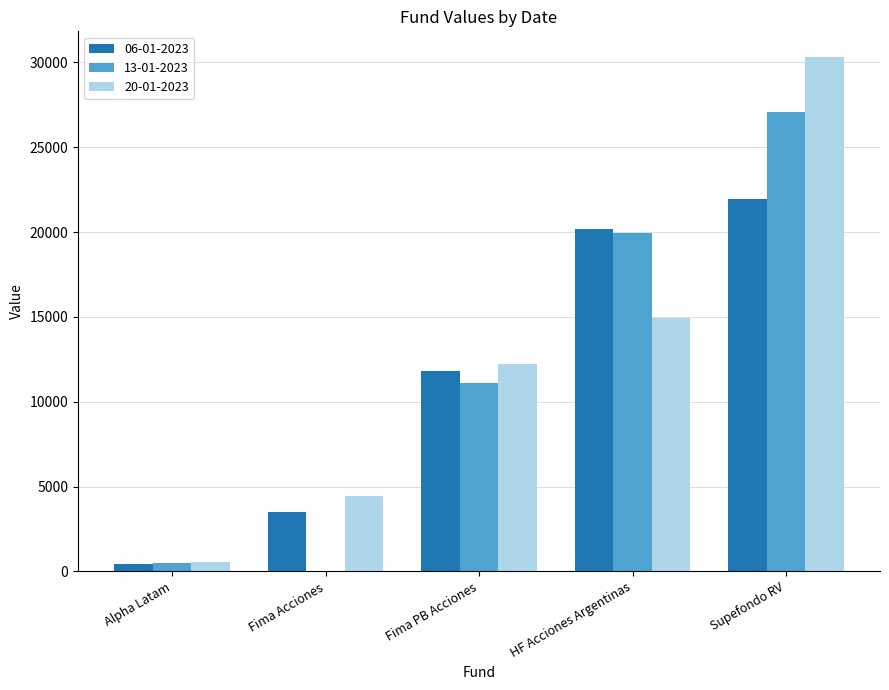

Are the bars grouped side by side (vs. stacked)?

Yes